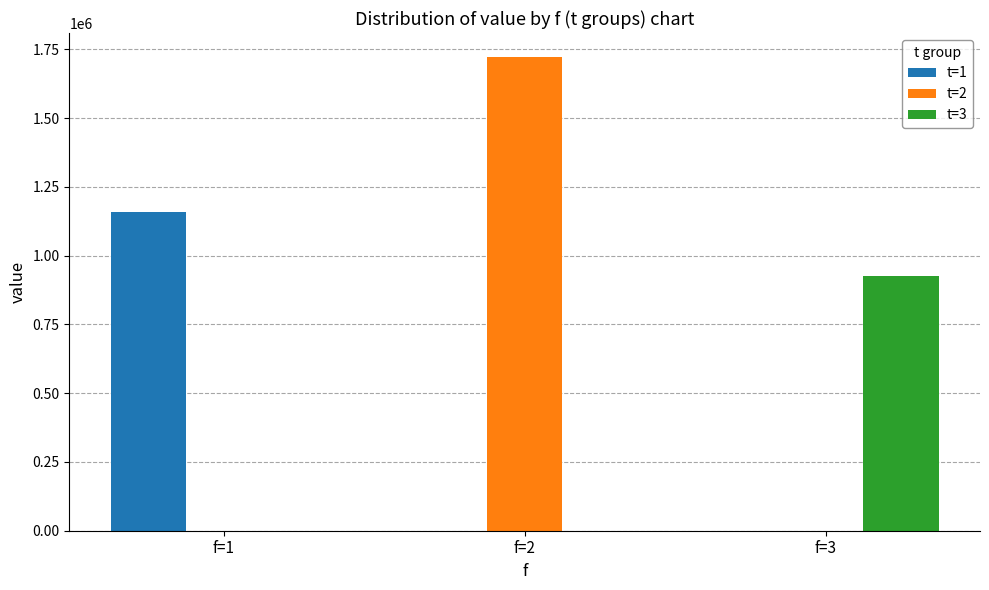

The value of t=1 at f=2 is 808849.5. True or false?

False